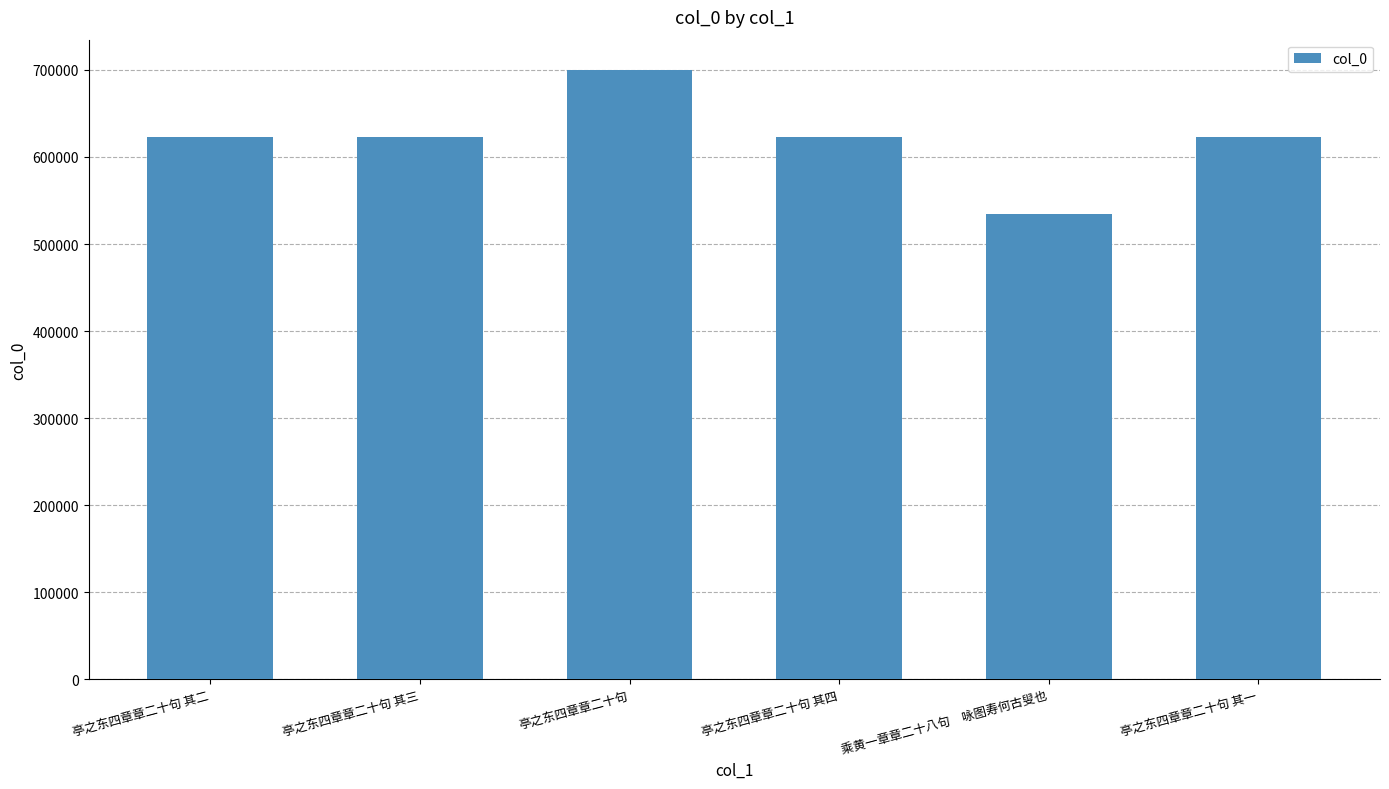

What value does the data have at 亭之东四章章二十句, to the nearest 10?

699790